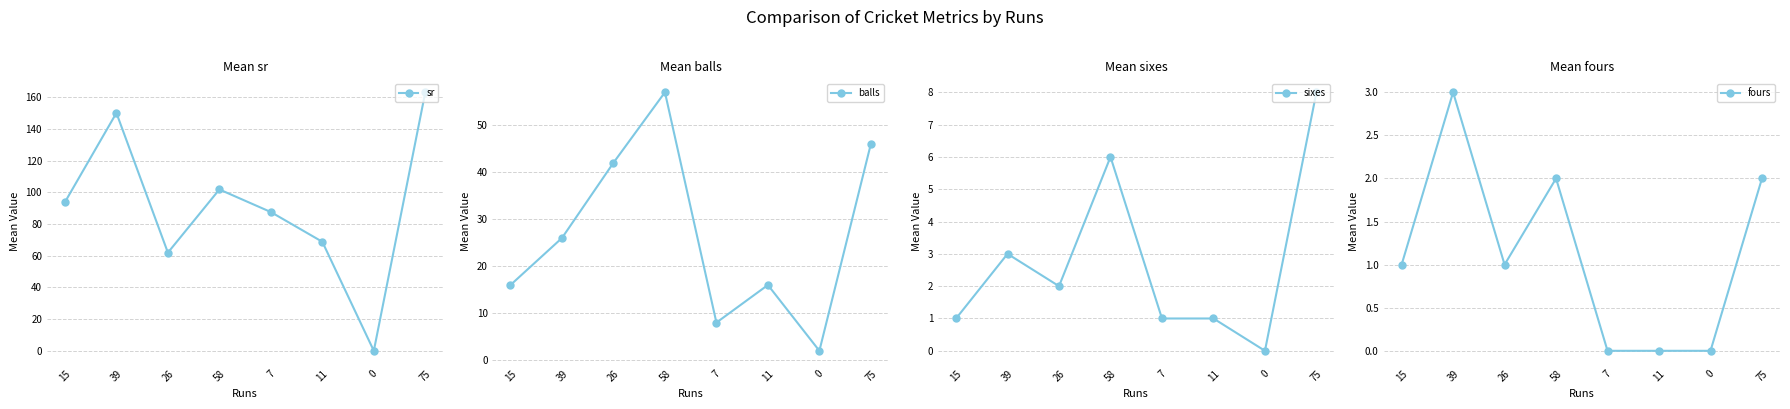

What is the difference between the second highest and minimum values in the fours series?

2